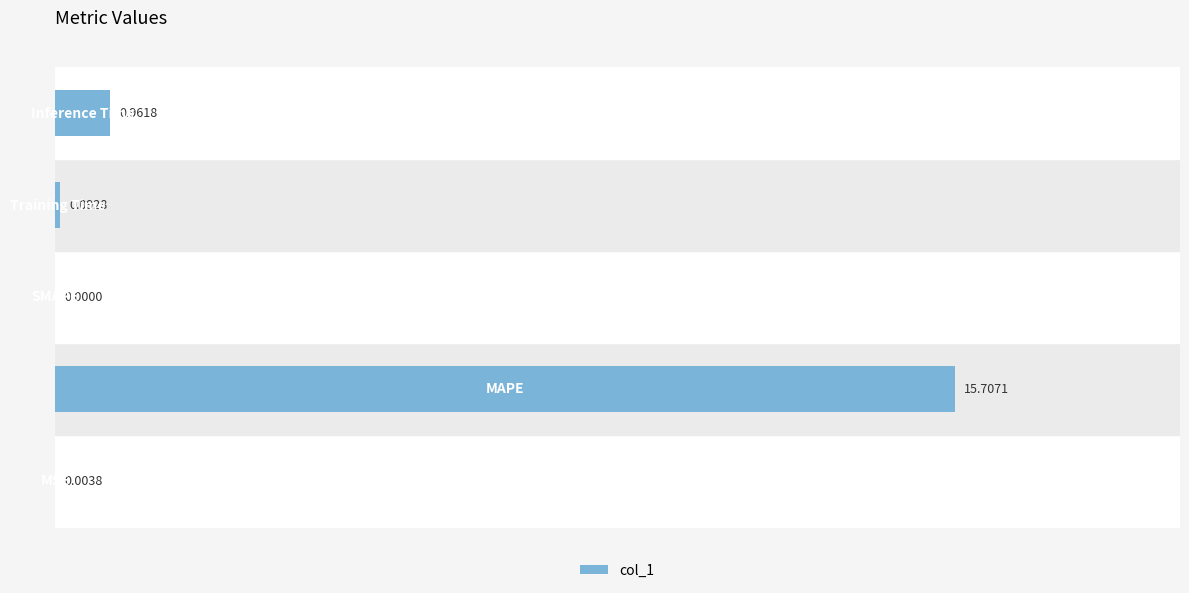

Are the bars horizontal?

Yes